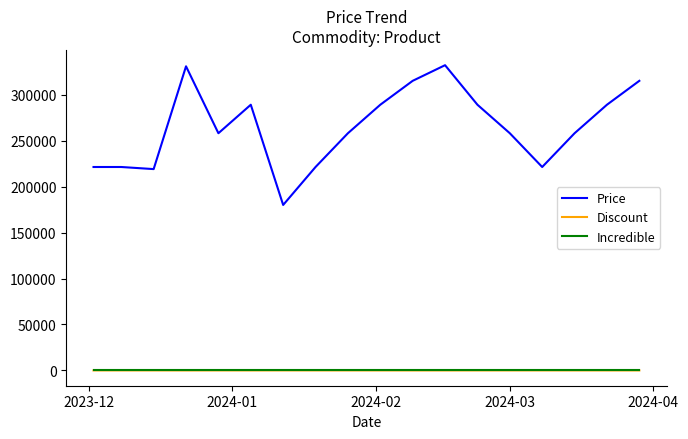

Which series has the largest total across all categories?

Price